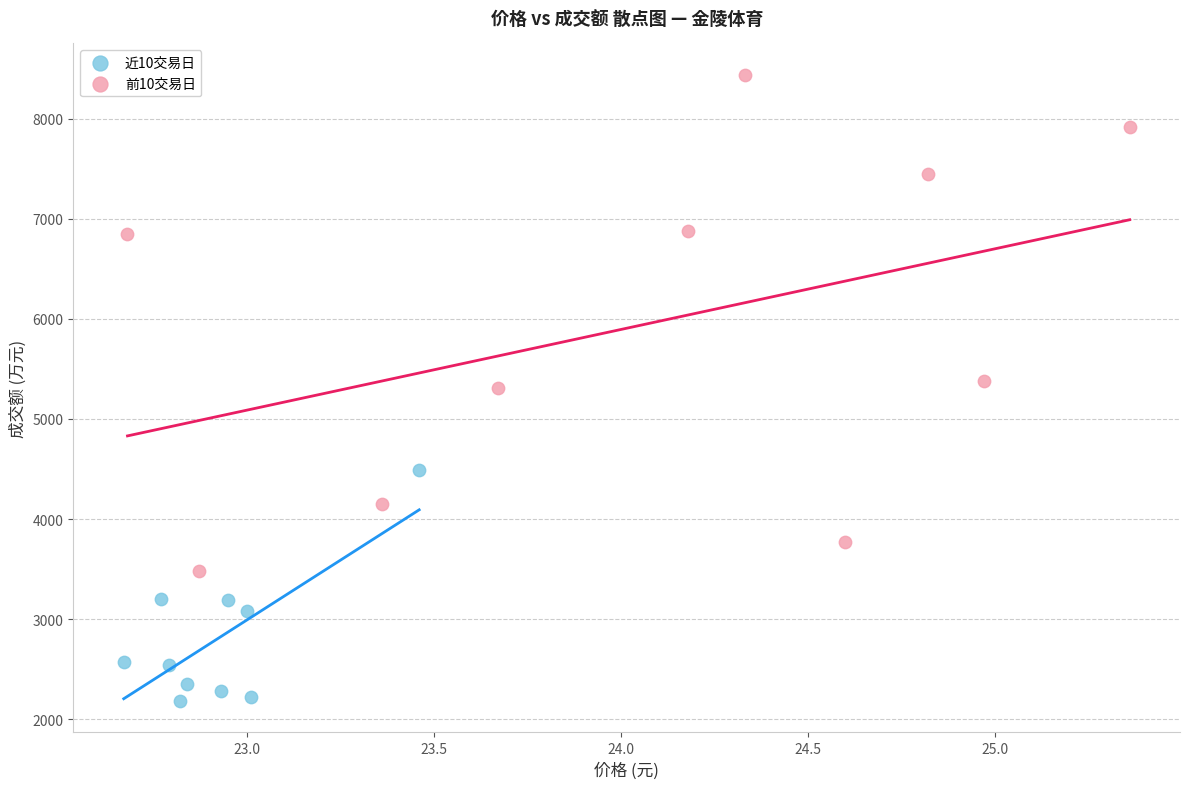

Which series has the widest spread of Y values?

前10交易日